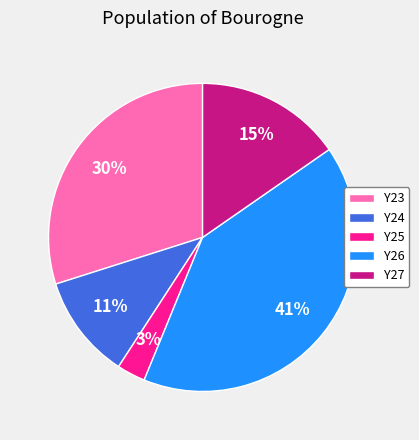

Count the number of slices in the pie.

5